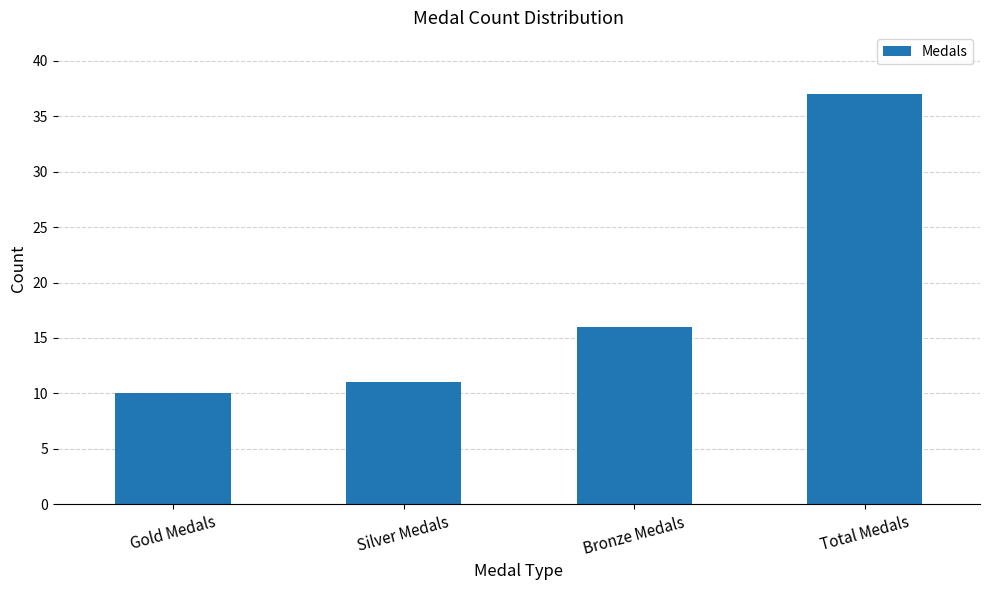

Which category has the lowest value across all series?

Gold Medals